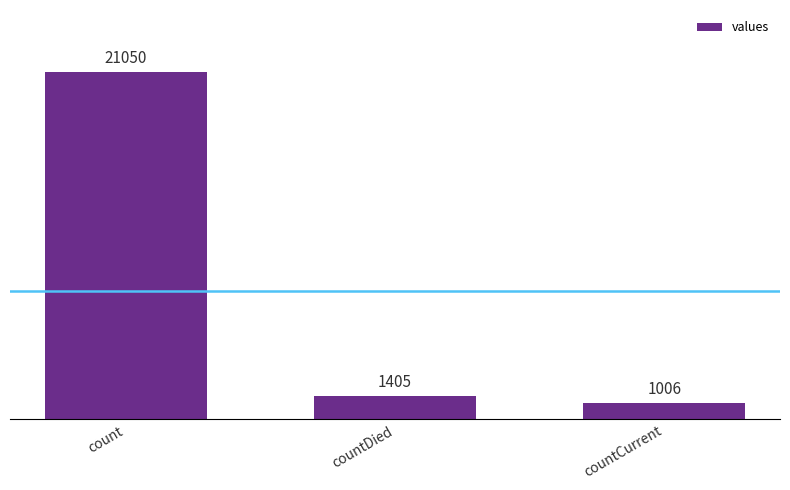

What is the sum of the values at countDied and countCurrent?

2411